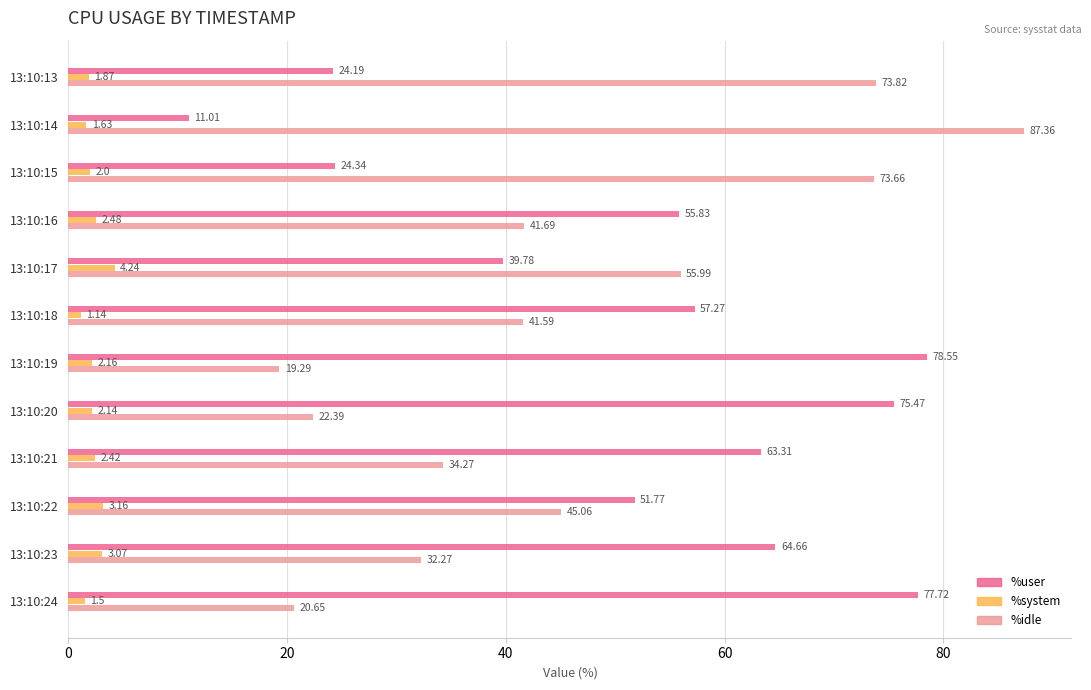

Which series has the largest total across all categories?

%user